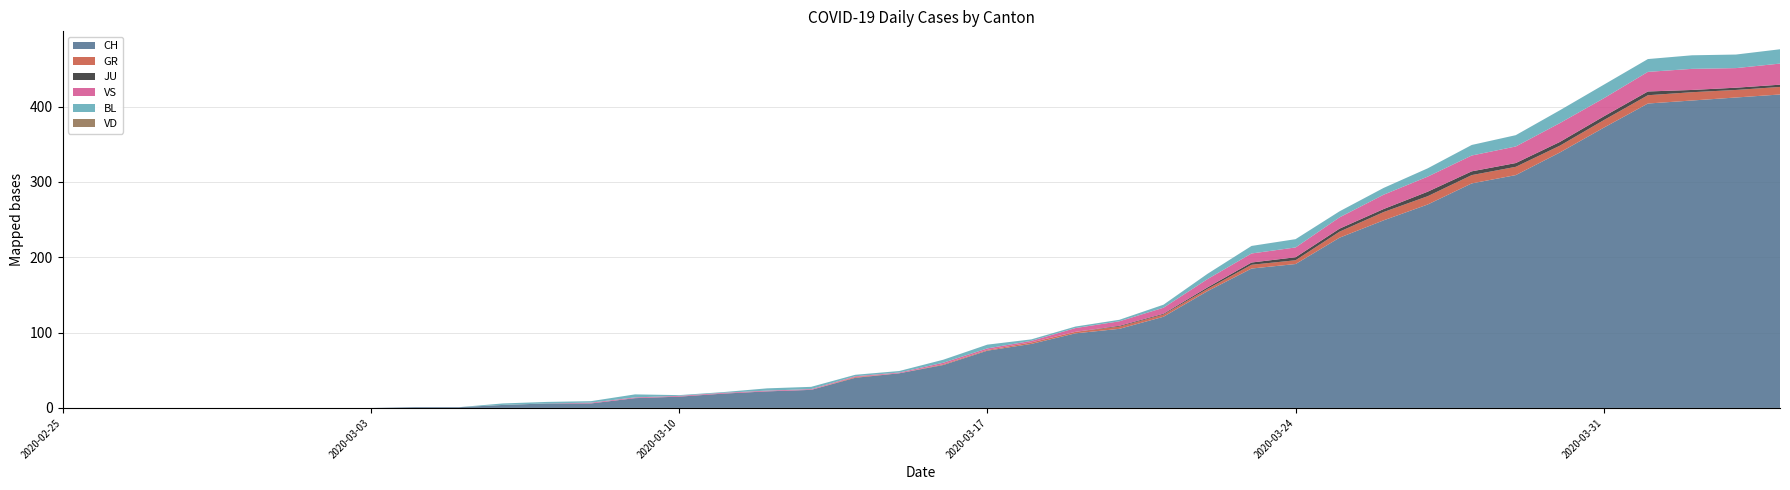

Reading right to left, list all the values displayed in this chart.

CH: 2020-04-04=416	2020-04-03=412	2020-04-02=408	2020-04-01=404	2020-03-31=372	2020-03-30=339	2020-03-29=309	2020-03-28=298	2020-03-27=270	2020-03-26=249	2020-03-25=226	2020-03-24=191	2020-03-23=185	2020-03-22=155	2020-03-21=121	2020-03-20=105	2020-03-19=99	2020-03-18=85	2020-03-17=76	2020-03-16=57	2020-03-15=46	2020-03-14=40	2020-03-13=24	2020-03-12=22	2020-03-11=19	2020-03-10=15	2020-03-09=13	2020-03-08=6	2020-03-07=6	2020-03-06=4	2020-03-05=1	2020-03-04=1	2020-03-03=0	2020-03-02=0	2020-03-01=0	2020-02-29=0	2020-02-28=0	2020-02-27=0	2020-02-26=0	2020-02-25=0
GR: 2020-04-04=10	2020-04-03=10	2020-04-02=11	2020-04-01=11	2020-03-31=10	2020-03-30=9	2020-03-29=11	2020-03-28=11	2020-03-27=11	2020-03-26=11	2020-03-25=8	2020-03-24=5	2020-03-23=5	2020-03-22=3	2020-03-21=3	2020-03-20=3	2020-03-19=2	2020-03-18=2	2020-03-17=1	2020-03-16=1	2020-03-15=0	2020-03-14=1	2020-03-13=0	2020-03-12=0	2020-03-11=0	2020-03-10=0	2020-03-09=0	2020-03-08=0	2020-03-07=0	2020-03-06=0	2020-03-05=0	2020-03-04=0	2020-03-03=0	2020-03-02=0	2020-03-01=0	2020-02-29=0	2020-02-28=0	2020-02-27=0	2020-02-26=0	2020-02-25=0
JU: 2020-04-04=3	2020-04-03=3	2020-04-02=3	2020-04-01=5	2020-03-31=5	2020-03-30=5	2020-03-29=5	2020-03-28=5	2020-03-27=6	2020-03-26=4	2020-03-25=4	2020-03-24=4	2020-03-23=3	2020-03-22=2	2020-03-21=1	2020-03-20=1	2020-03-19=0	2020-03-18=0	2020-03-17=0	2020-03-16=0	2020-03-15=0	2020-03-14=0	2020-03-13=0	2020-03-12=0	2020-03-11=0	2020-03-10=0	2020-03-09=0	2020-03-08=0	2020-03-07=0	2020-03-06=0	2020-03-05=0	2020-03-04=0	2020-03-03=0	2020-03-02=0	2020-03-01=0	2020-02-29=0	2020-02-28=0	2020-02-27=0	2020-02-26=0	2020-02-25=0
VS: 2020-04-04=28	2020-04-03=26	2020-04-02=28	2020-04-01=26	2020-03-31=24	2020-03-30=25	2020-03-29=22	2020-03-28=21	2020-03-27=20	2020-03-26=19	2020-03-25=15	2020-03-24=13	2020-03-23=12	2020-03-22=11	2020-03-21=8	2020-03-20=6	2020-03-19=5	2020-03-18=2	2020-03-17=2	2020-03-16=2	2020-03-15=1	2020-03-14=1	2020-03-13=1	2020-03-12=1	2020-03-11=1	2020-03-10=1	2020-03-09=1	2020-03-08=1	2020-03-07=0	2020-03-06=0	2020-03-05=0	2020-03-04=0	2020-03-03=0	2020-03-02=0	2020-03-01=0	2020-02-29=0	2020-02-28=0	2020-02-27=0	2020-02-26=0	2020-02-25=0
BL: 2020-04-04=19	2020-04-03=18	2020-04-02=18	2020-04-01=17	2020-03-31=18	2020-03-30=17	2020-03-29=15	2020-03-28=14	2020-03-27=11	2020-03-26=9	2020-03-25=8	2020-03-24=11	2020-03-23=10	2020-03-22=7	2020-03-21=4	2020-03-20=2	2020-03-19=2	2020-03-18=2	2020-03-17=5	2020-03-16=4	2020-03-15=2	2020-03-14=2	2020-03-13=3	2020-03-12=3	2020-03-11=1	2020-03-10=1	2020-03-09=4	2020-03-08=2	2020-03-07=2	2020-03-06=2	2020-03-05=0	2020-03-04=0	2020-03-03=0	2020-03-02=0	2020-03-01=0	2020-02-29=0	2020-02-28=0	2020-02-27=0	2020-02-26=0	2020-02-25=0
VD: 2020-04-04=0	2020-04-03=0	2020-04-02=0	2020-04-01=0	2020-03-31=0	2020-03-30=0	2020-03-29=0	2020-03-28=0	2020-03-27=0	2020-03-26=0	2020-03-25=0	2020-03-24=0	2020-03-23=0	2020-03-22=0	2020-03-21=0	2020-03-20=0	2020-03-19=0	2020-03-18=0	2020-03-17=0	2020-03-16=0	2020-03-15=0	2020-03-14=0	2020-03-13=0	2020-03-12=0	2020-03-11=0	2020-03-10=0	2020-03-09=0	2020-03-08=0	2020-03-07=0	2020-03-06=0	2020-03-05=0	2020-03-04=0	2020-03-03=0	2020-03-02=0	2020-03-01=0	2020-02-29=0	2020-02-28=0	2020-02-27=0	2020-02-26=0	2020-02-25=0